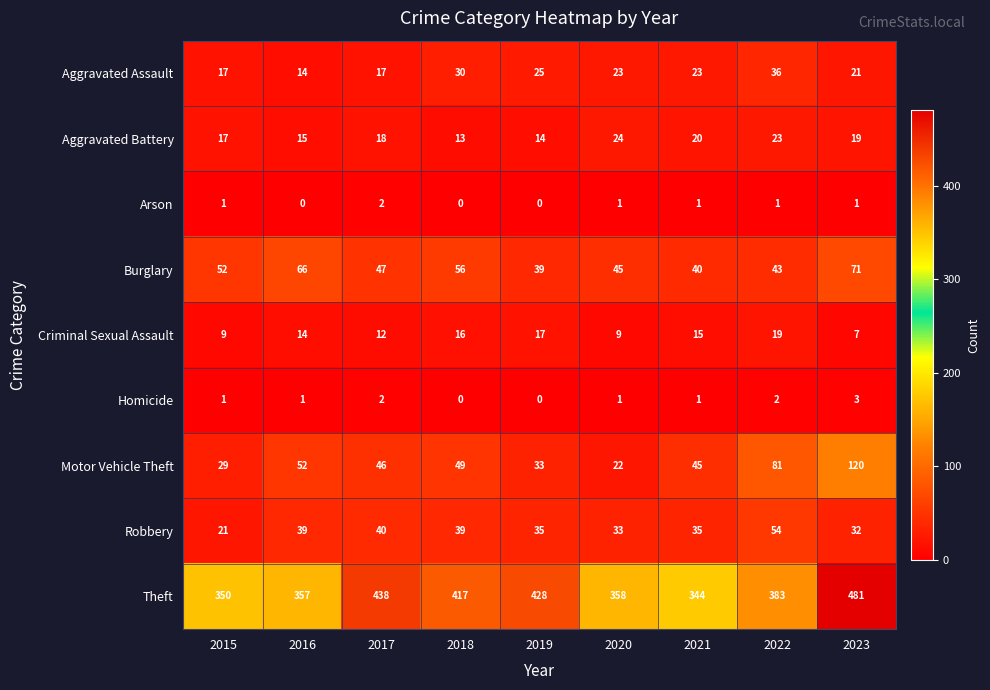

What is the approximate value of Theft at 2017, to the nearest 5?

440